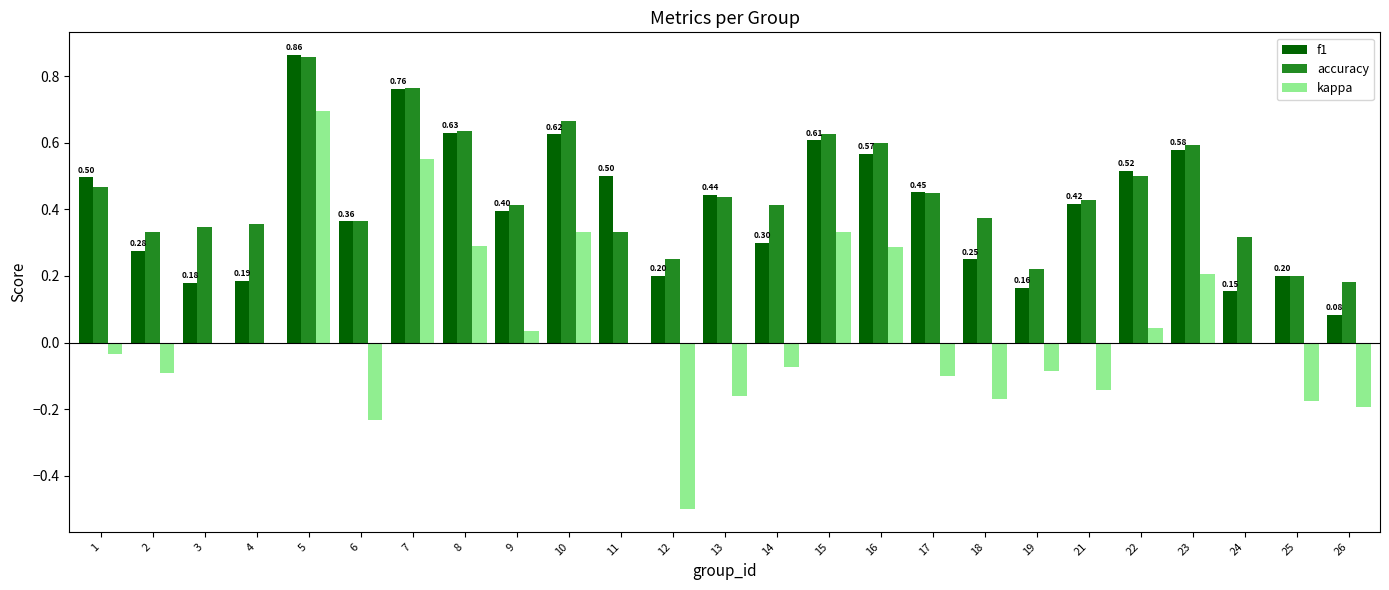

How many data points does each series have?

25